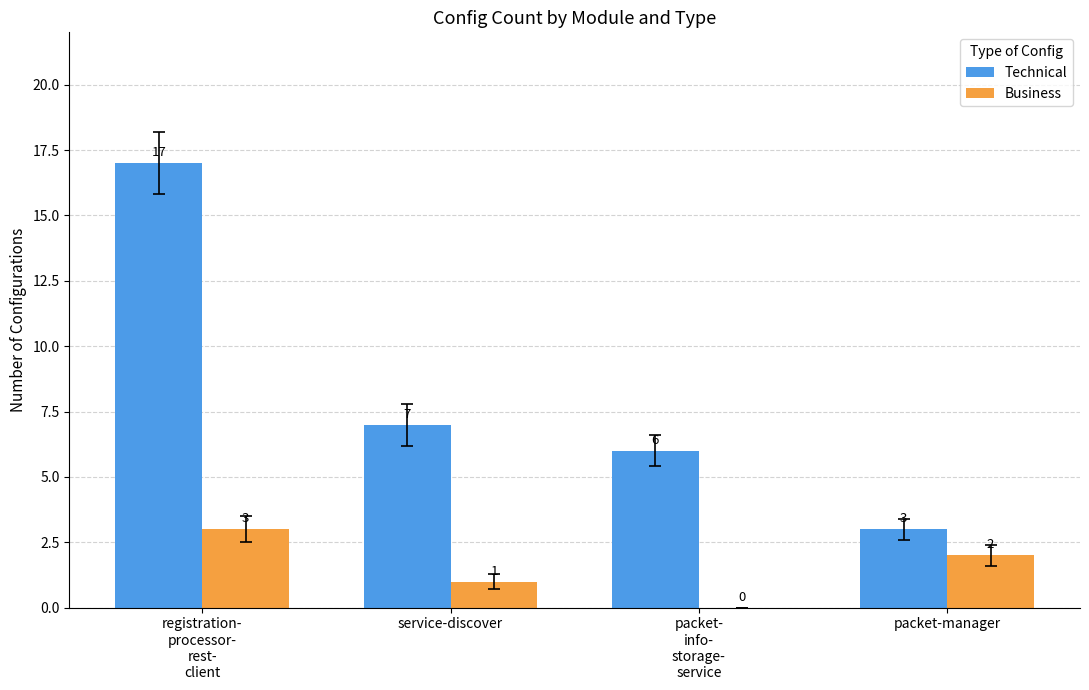

Reading right to left, extract all data points from this chart.

Technical: packet-manager=3	packet-
info-
storage-
service=6	service-discover=7	registration-
processor-
rest-
client=17
Business: packet-manager=2	packet-
info-
storage-
service=0	service-discover=1	registration-
processor-
rest-
client=3